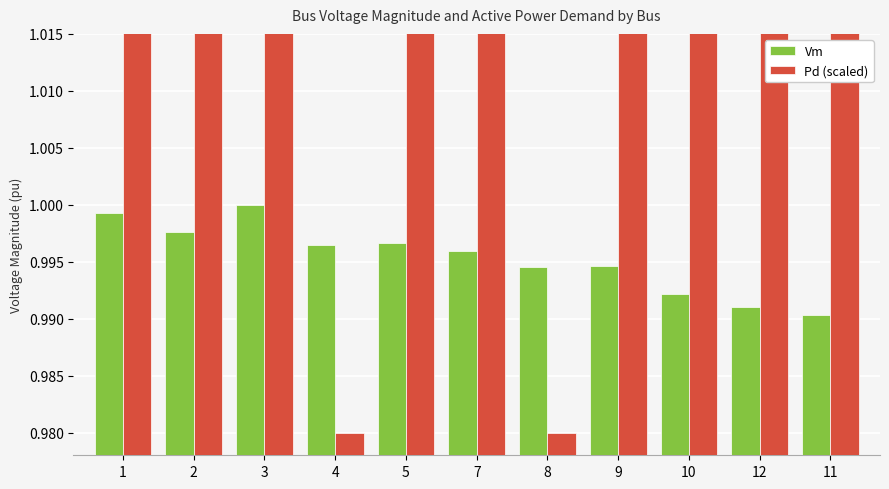

What is the greatest value displayed?

1.3